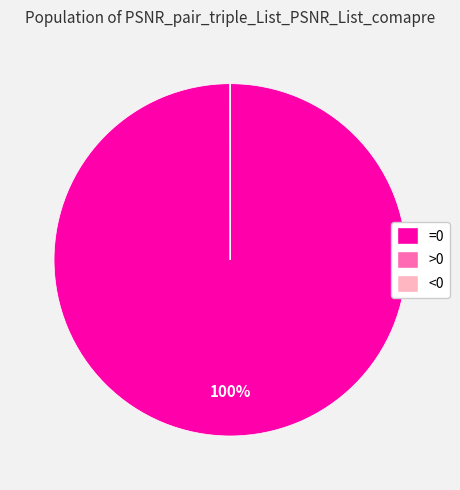

The =0 slice represents 100% of the pie. True or false?

True